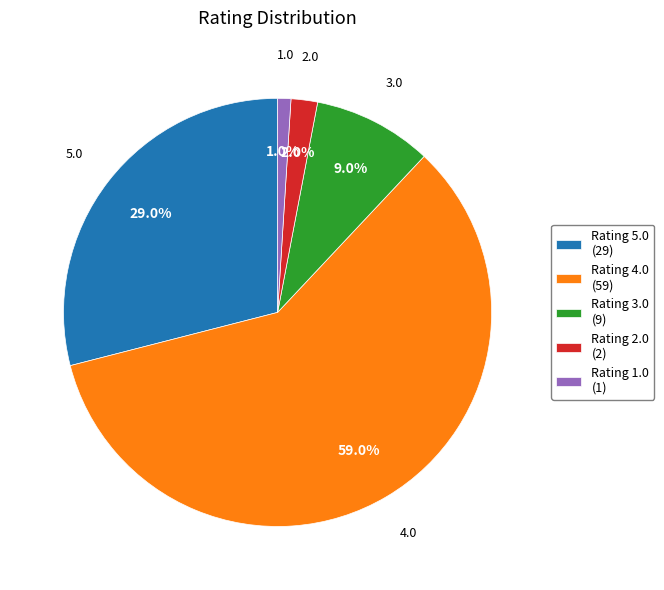

Rank the categories by value from lowest to highest.

Rating 1.0 (1), Rating 2.0 (2), Rating 3.0 (9), Rating 5.0 (29), Rating 4.0 (59)